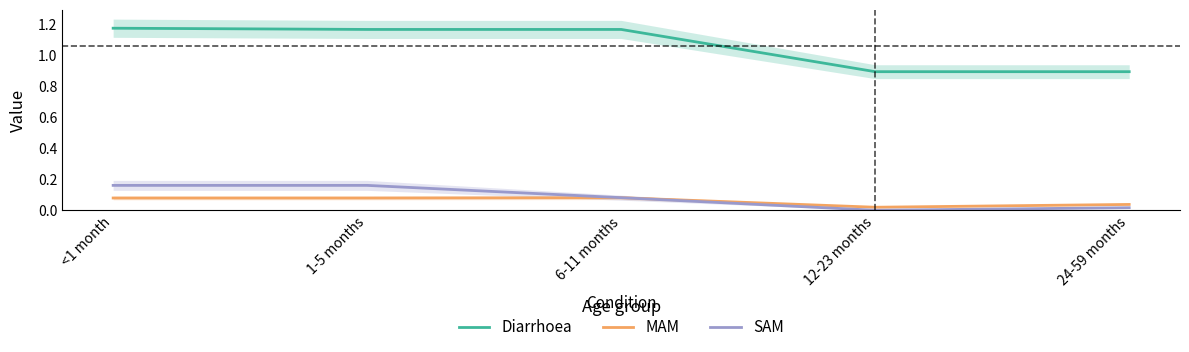

What is the sum of all SAM values?

0.4